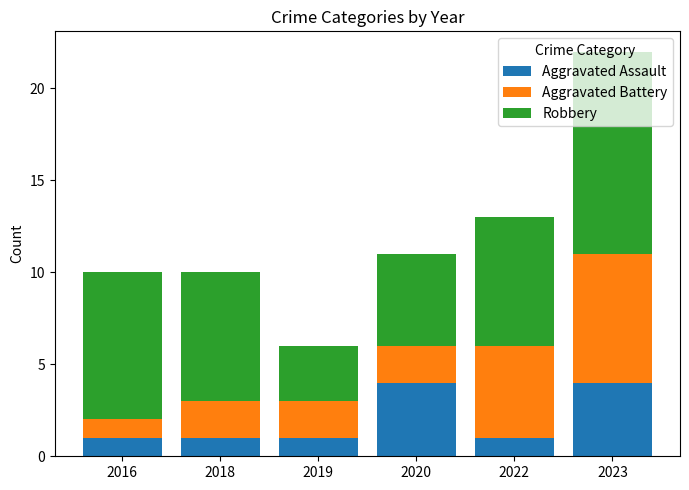

What is the highest value of the Aggravated Assault series?

4